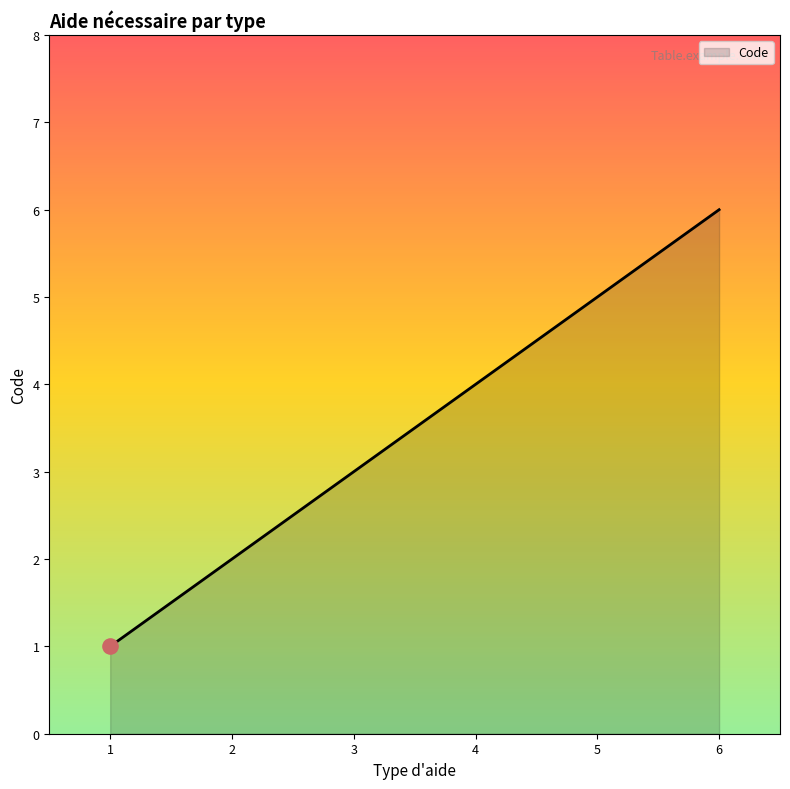

What is the difference between the maximum and minimum values?

5.0